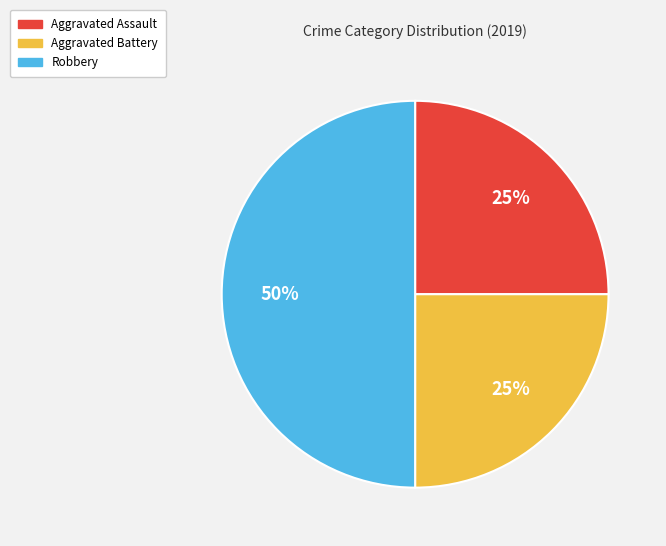

Do Robbery and Aggravated Battery together represent more than half of the pie?

Yes